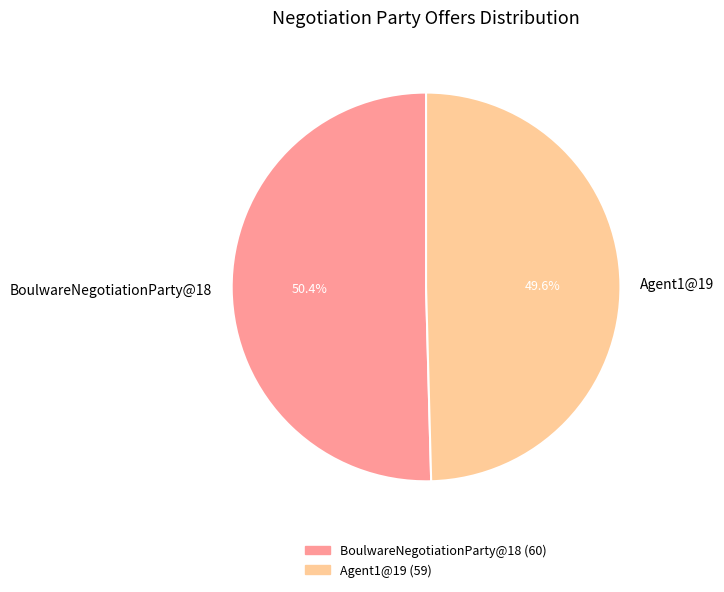

What is the majority slice?

BoulwareNegotiationParty@18